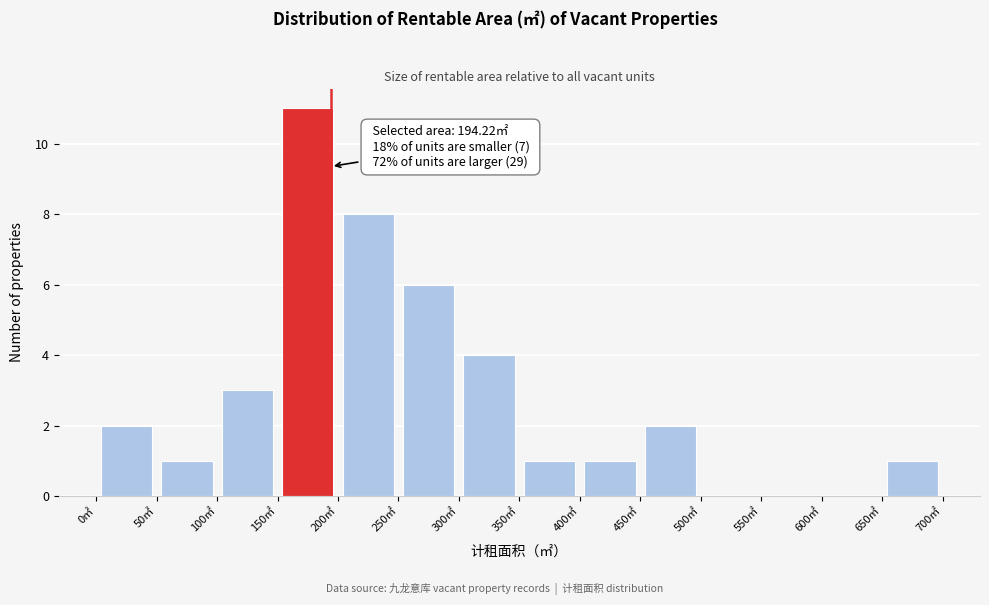

Which range on the x-axis has the tallest bar?

150 to 200